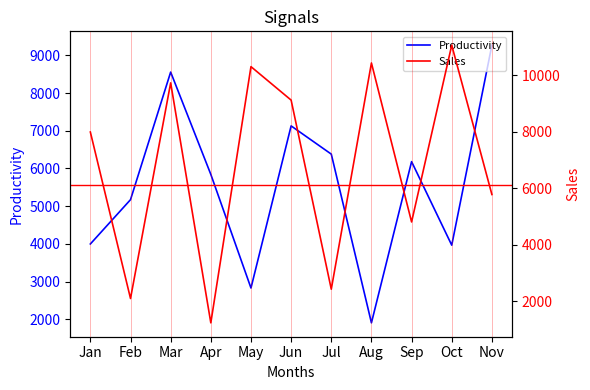

Which category has the highest value in the Productivity series?

Nov